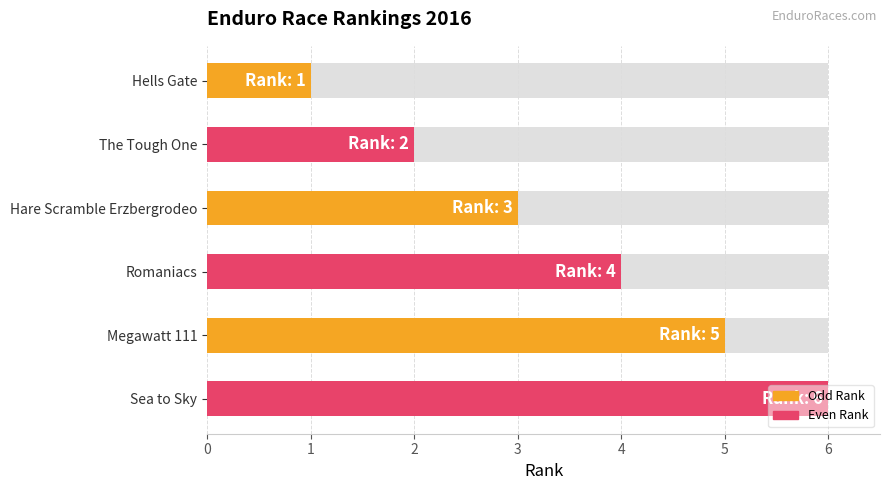

What is the approximate value at Hells Gate?

1